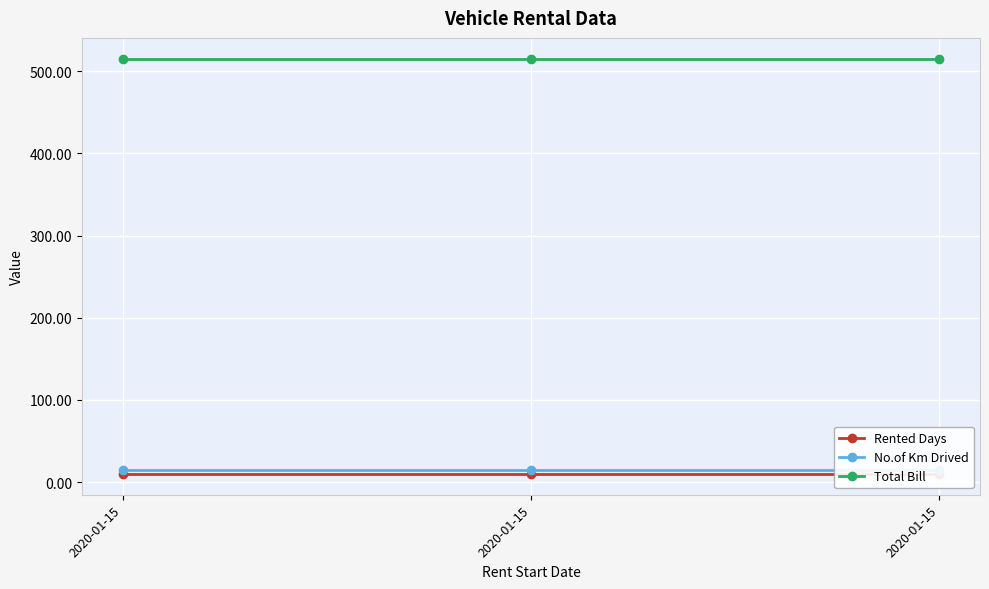

The Rented Days series shows 15.1 at 2020-01-15. True or false?

False